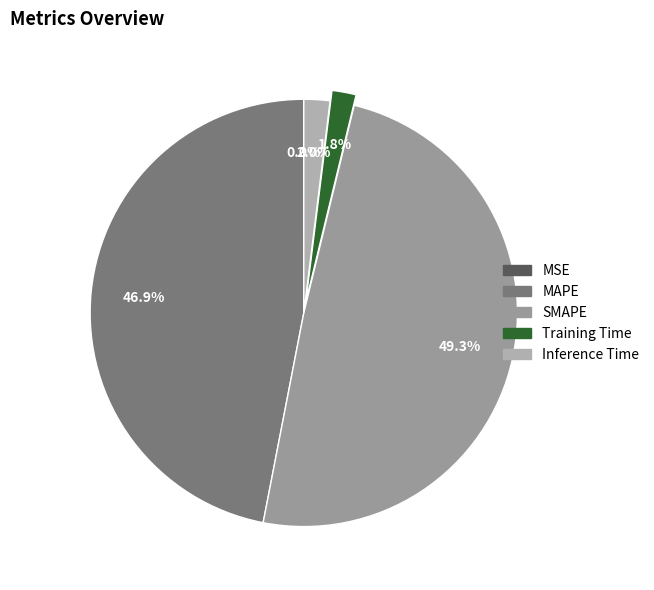

The Training Time slice represents 2% of the pie. True or false?

True